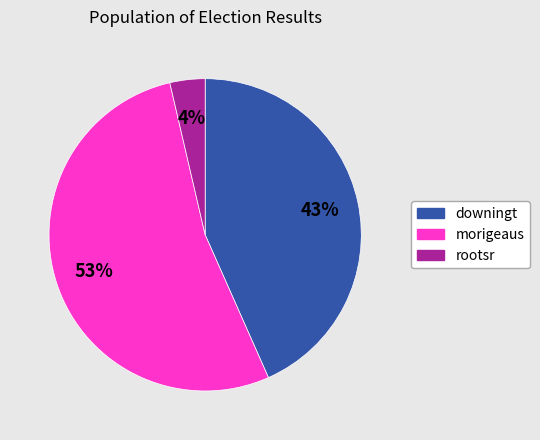

To the nearest percent, what portion does downingt represent?

43%